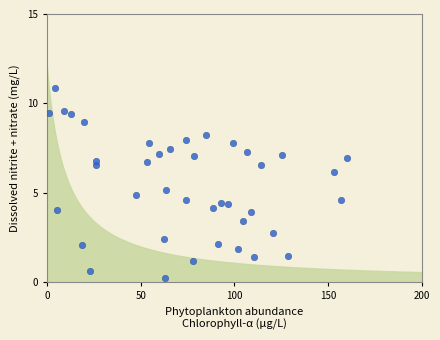

What is the range of Y values (max minus min)?

10.6